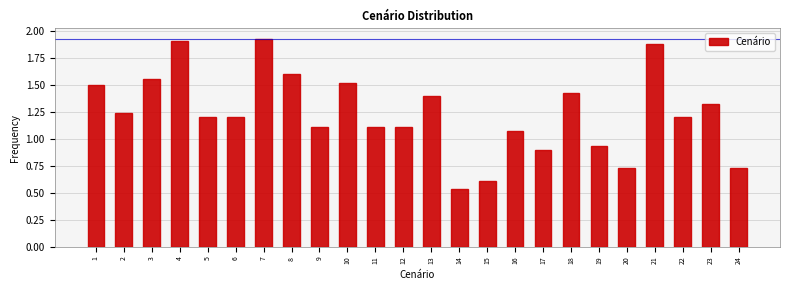

Is it true that the value at 21 is 3.2?

False